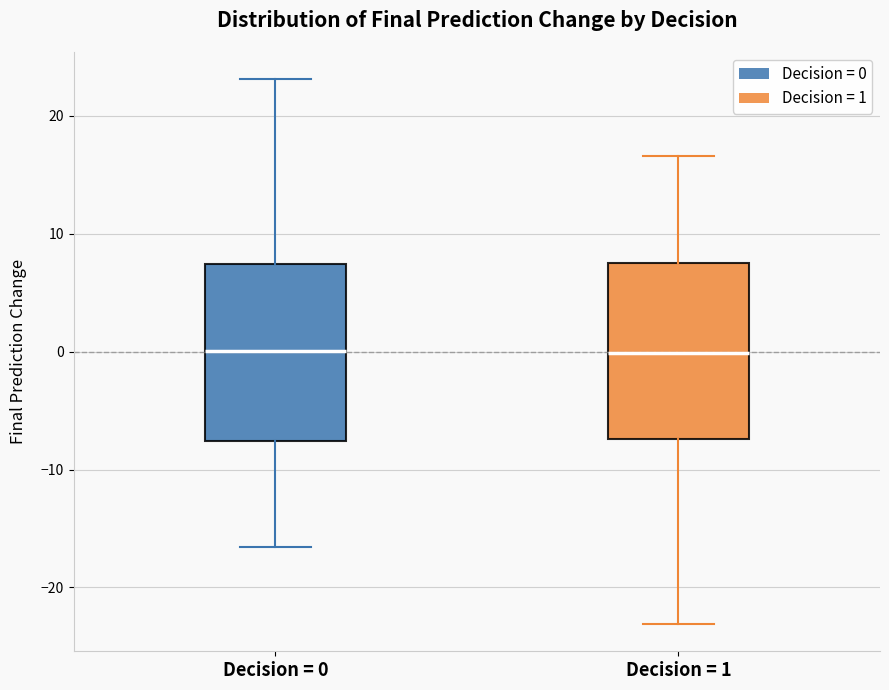

Where does the upper whisker of the box for Decision = 0 end on the y-axis? The values are not printed on the chart, so give them approximately, as read against the axis.

23